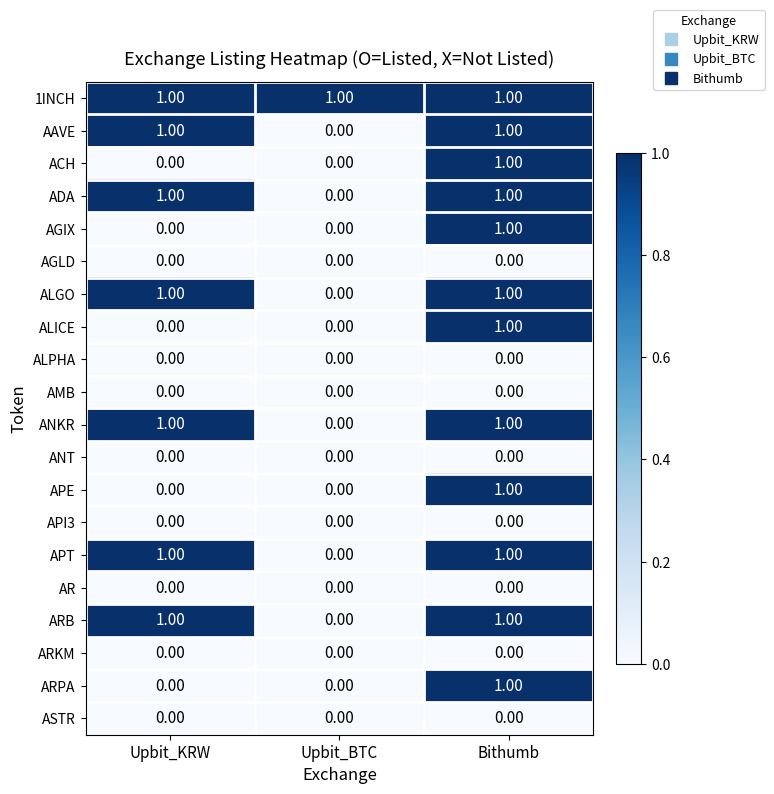

At which category is the sum across all series the highest?

Bithumb